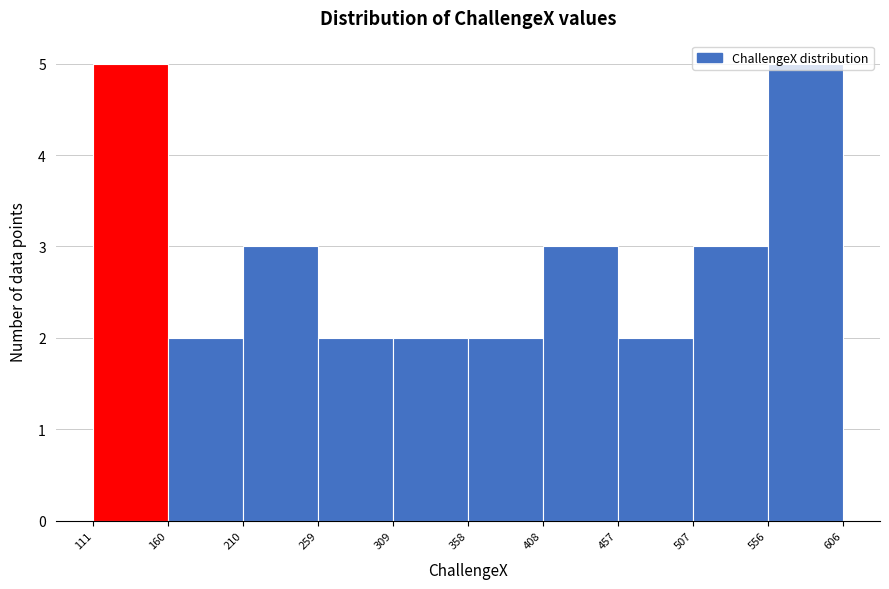

What is the height of the bar covering 556 to 606 on the x-axis? The values are not printed on the chart, so give them approximately, as read against the axis.

5